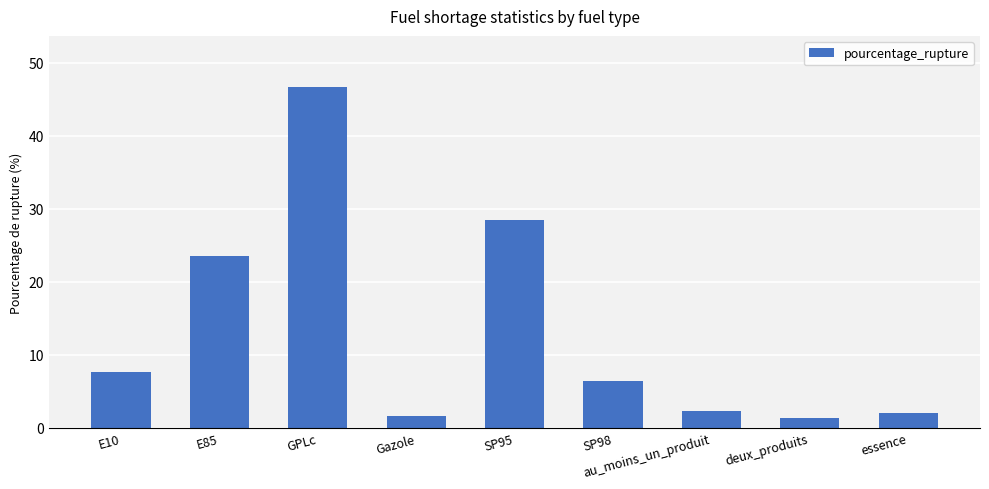

True or false: the data shows 2.3 at au_moins_un_produit.

True